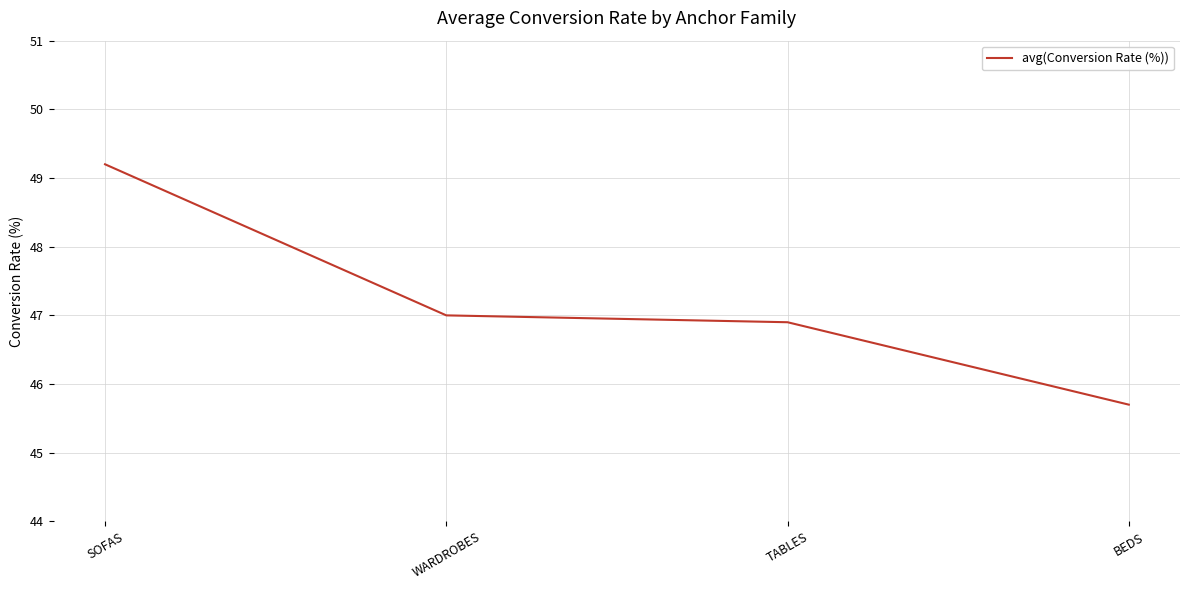

What is the greatest value displayed?

49.2